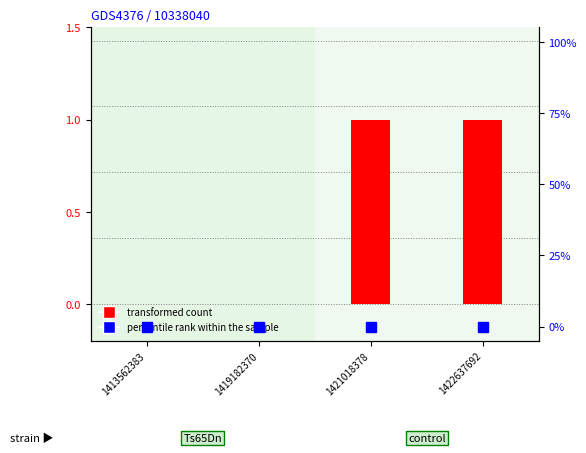

Which series has the largest total across all categories?

transformed count